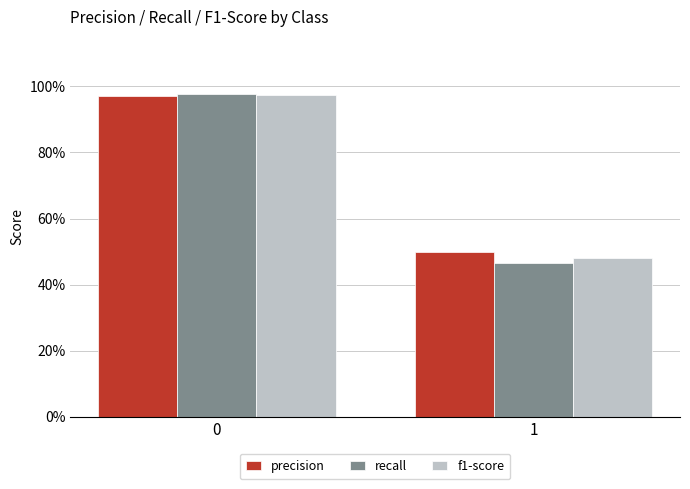

Which series has the largest range (max minus min)?

recall